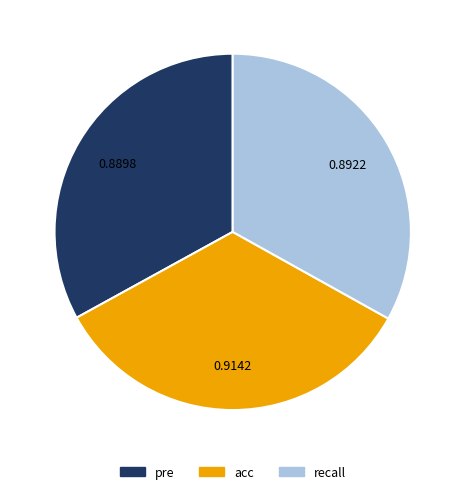

Which slice is the largest?

acc